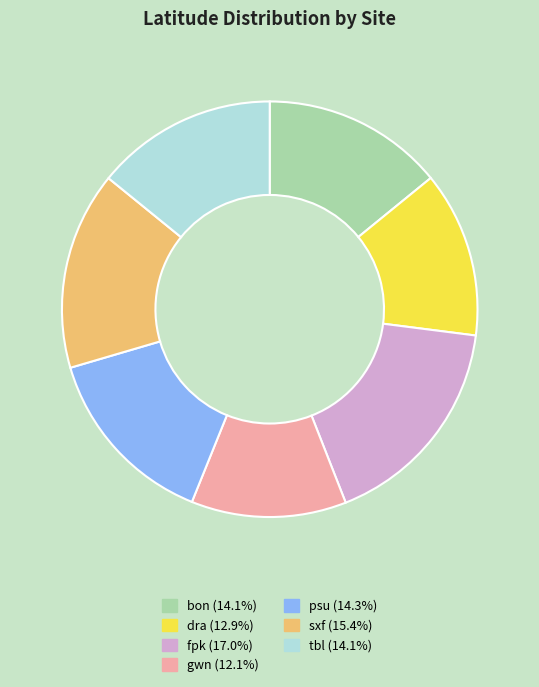

True or false: gwn accounts for 12% of the total.

True